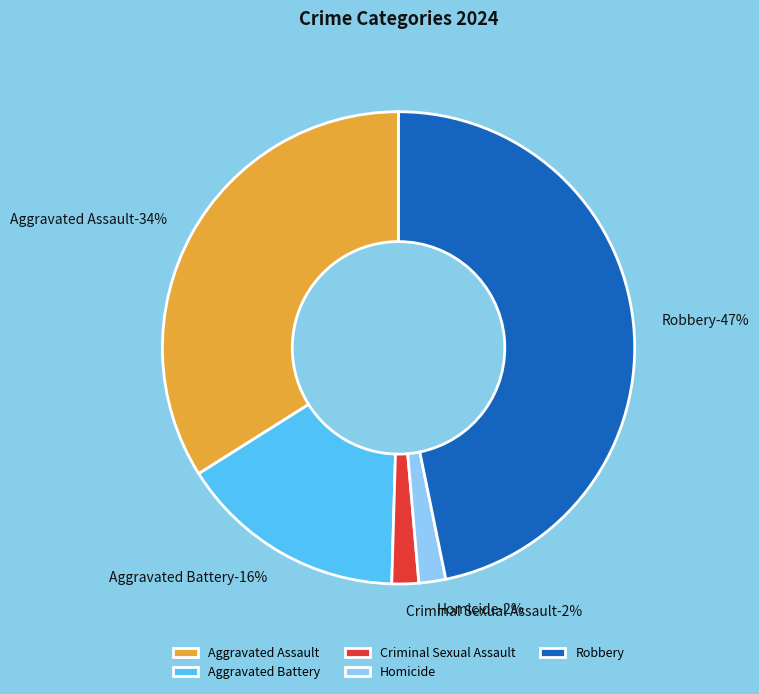

What percentage is the Robbery slice, to the nearest percent?

47%